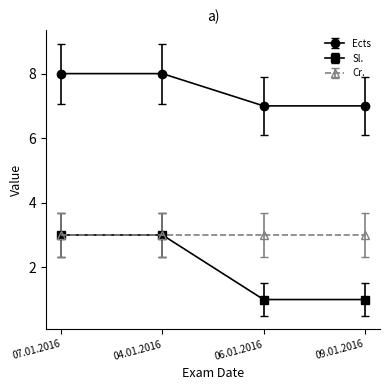

Reading left to right, transcribe all the data shown in this chart.

Ects: 8	8	7	7
Sl.: 3	3	1	1
Cr.: 3	3	3	3